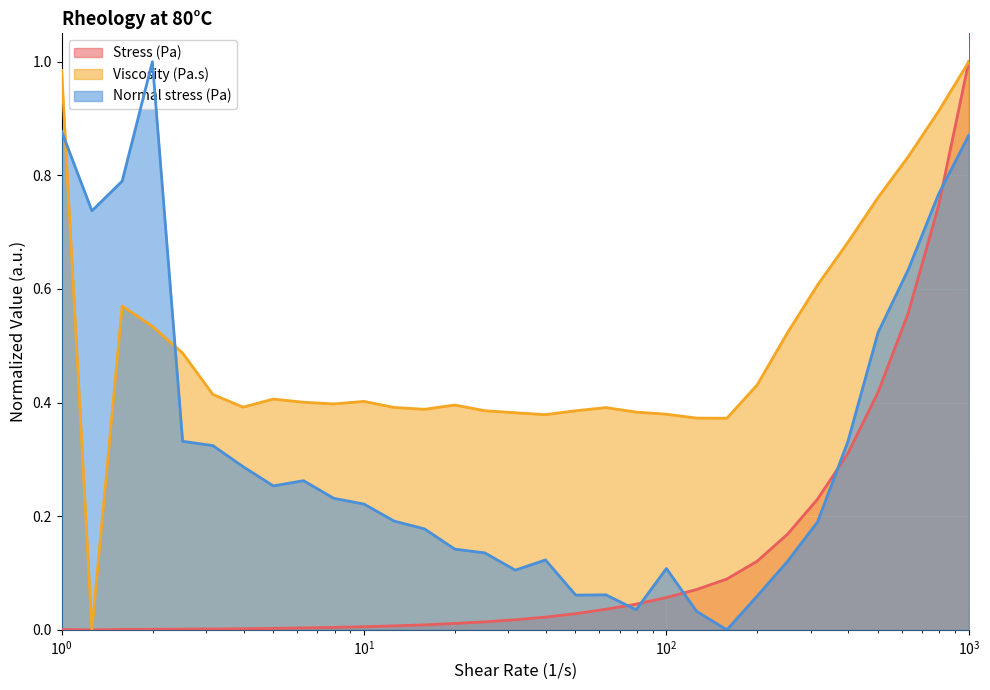

What is the spread (max minus min) of values at 5.01196?

0.4